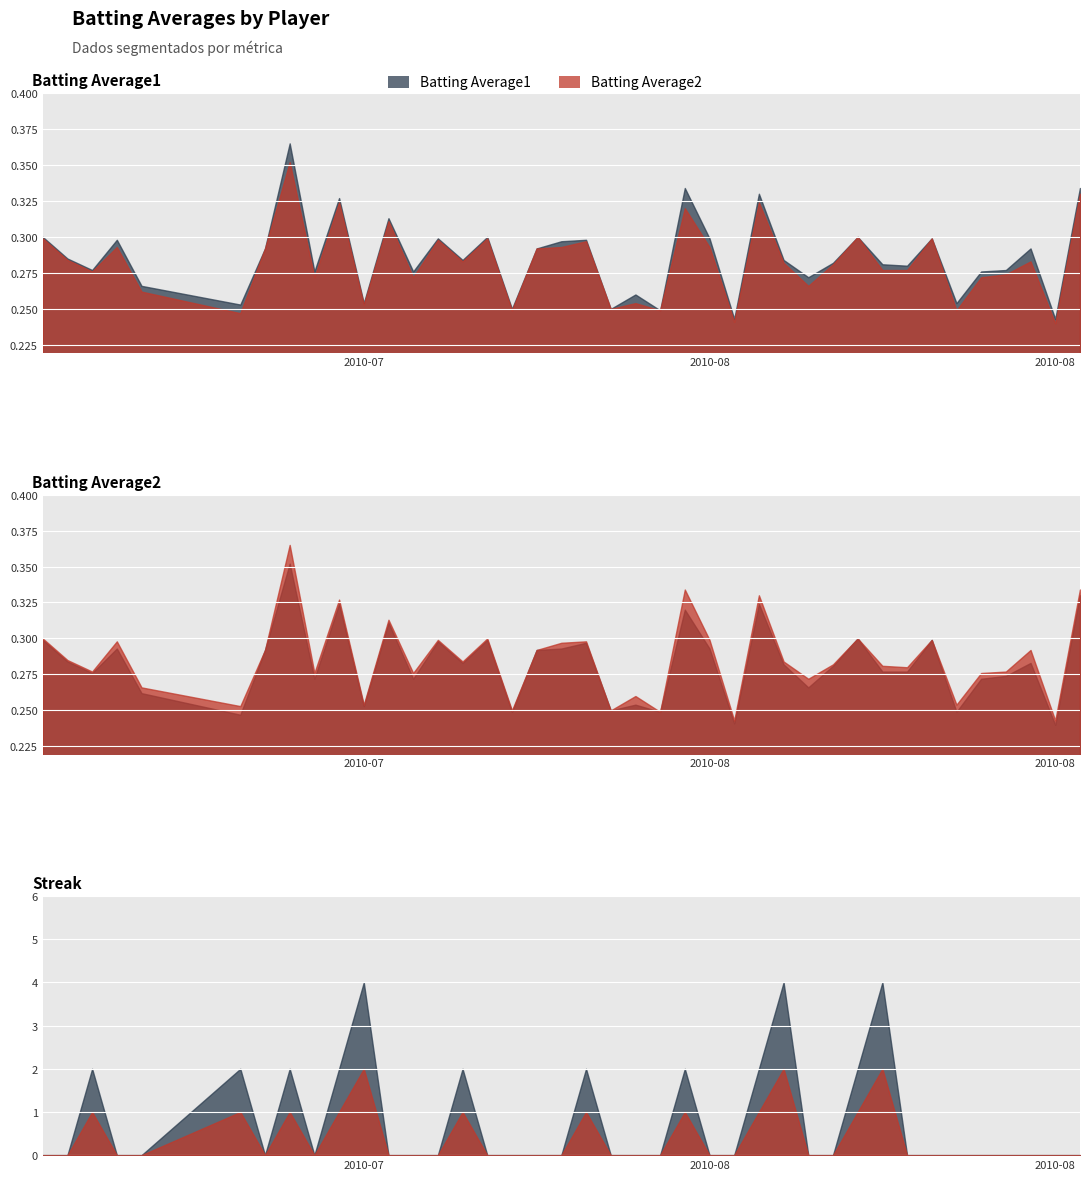

Is the value of Streak at 2010-07-25 greater than the value of Batting Average1 at 2010-08-18?

No